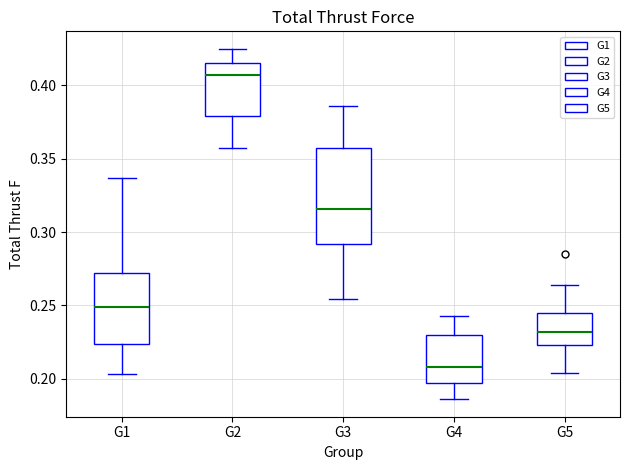

Where does the median line of the box for G2 sit on the y-axis? The values are not printed on the chart, so give them approximately, as read against the axis.

0.405